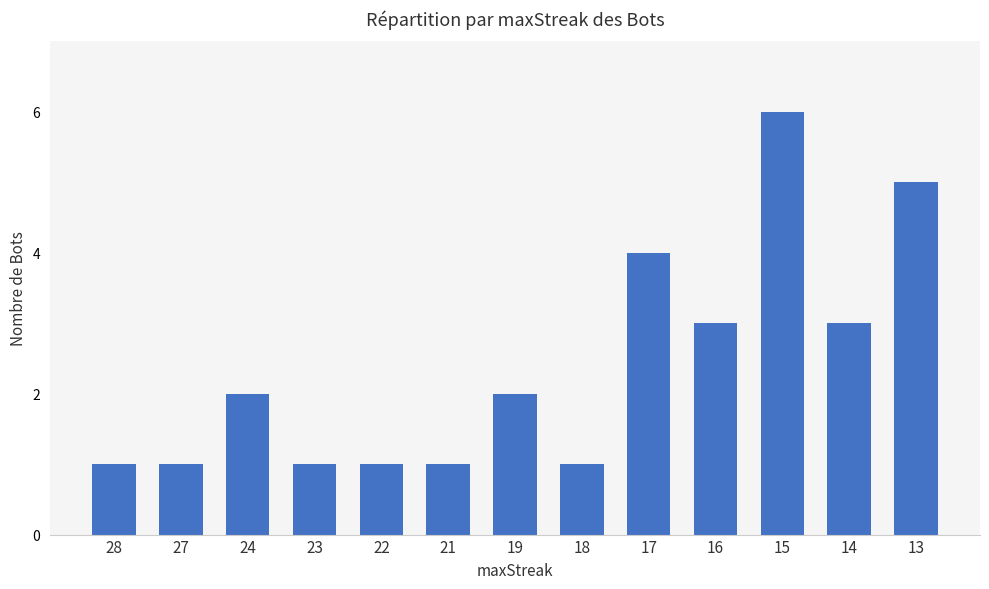

What is the difference between the second highest and second lowest values?

4